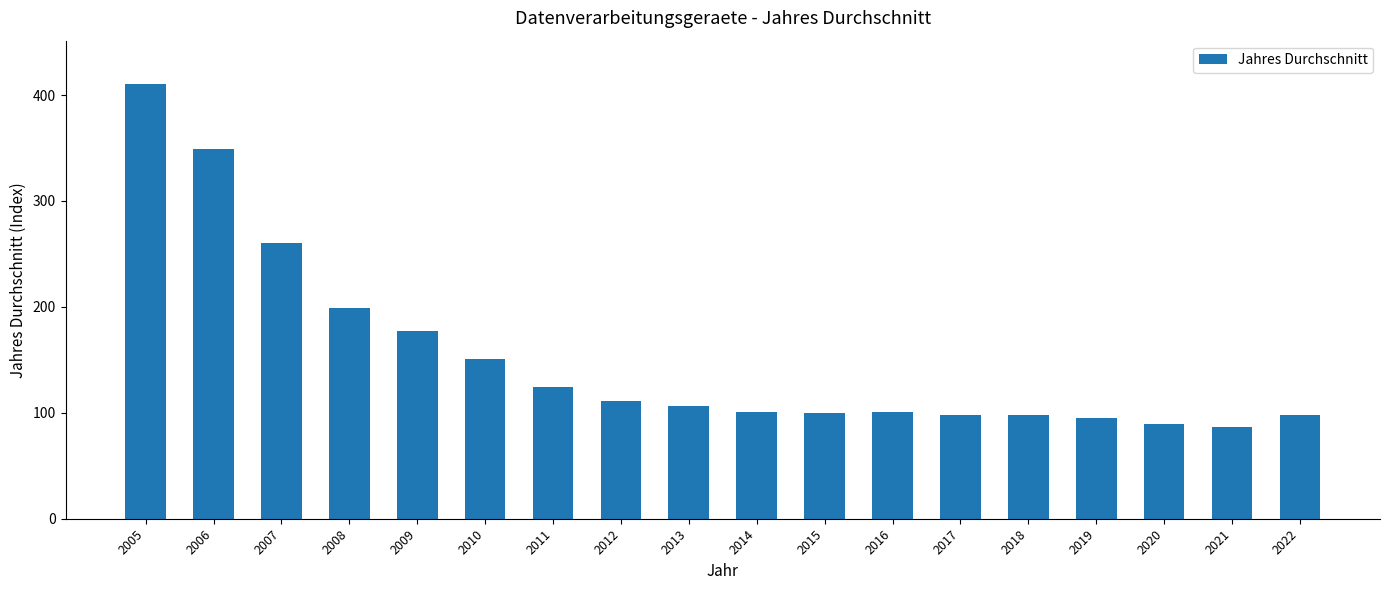

What is the sum of all values?

2755.7